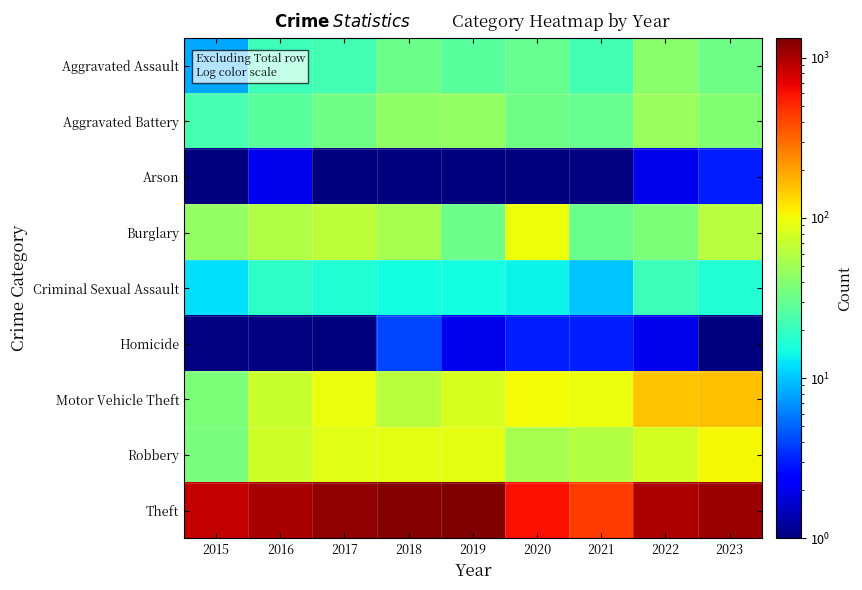

Is the value of Theft at 2016 greater than the value of Burglary at 2016?

Yes